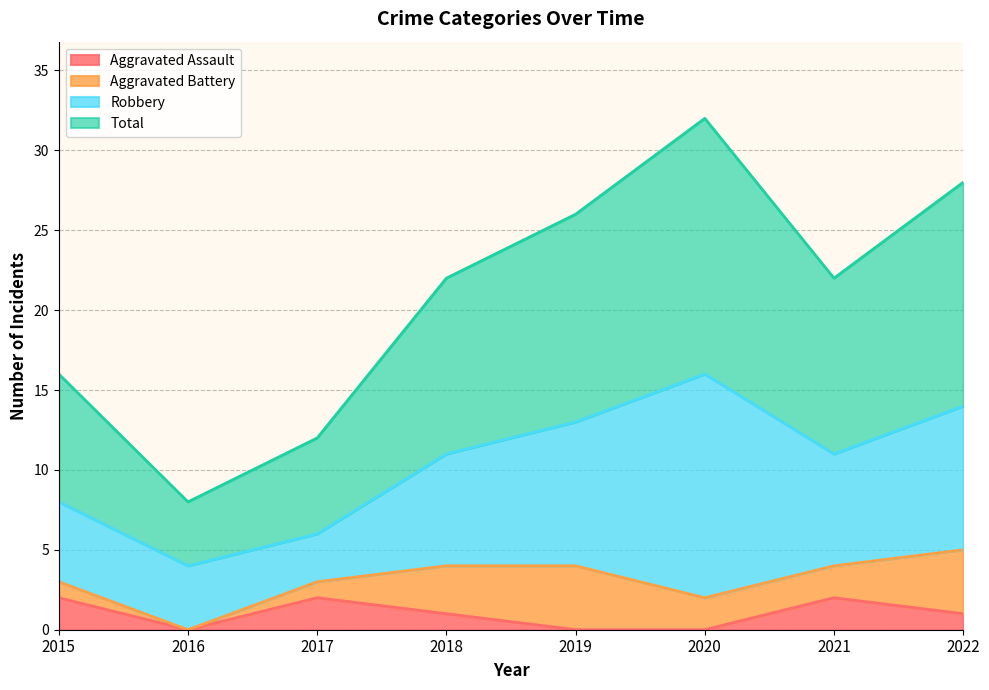

In Total, how many points are higher than both neighbors (excluding endpoints)?

1